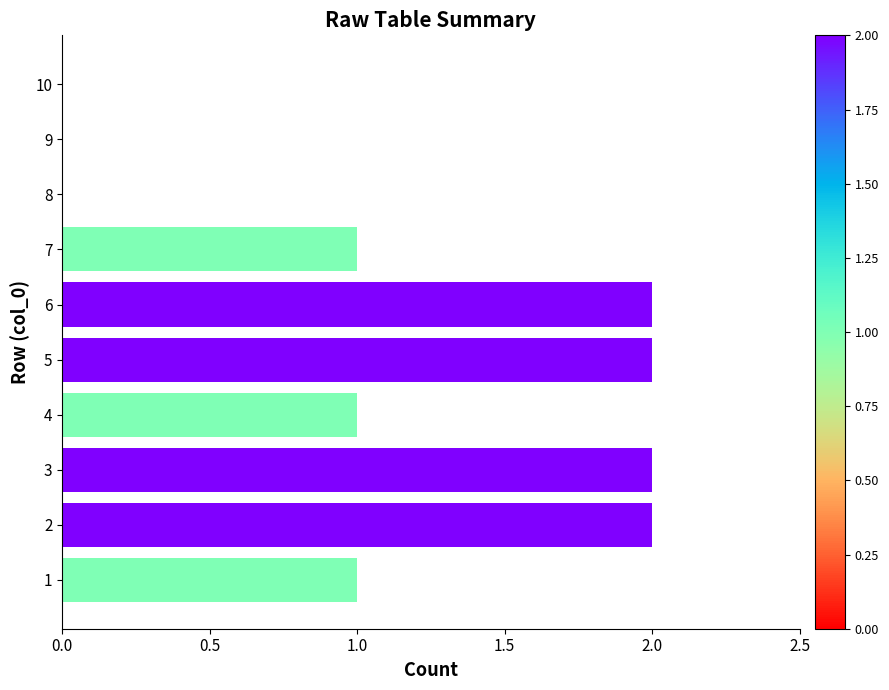

Which has a higher value, 8 or 5?

5